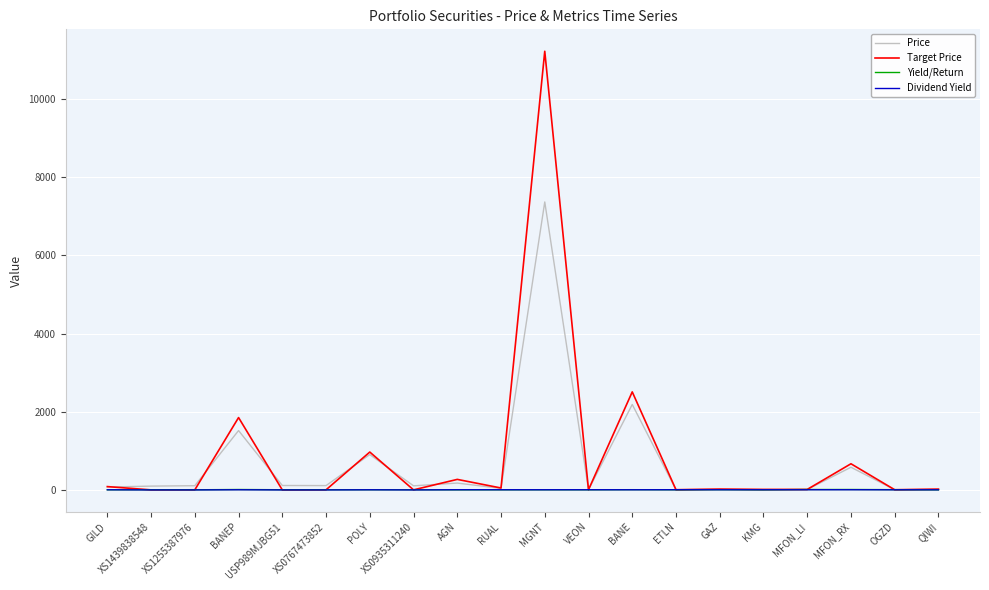

Which series has the largest total across all categories?

Target Price